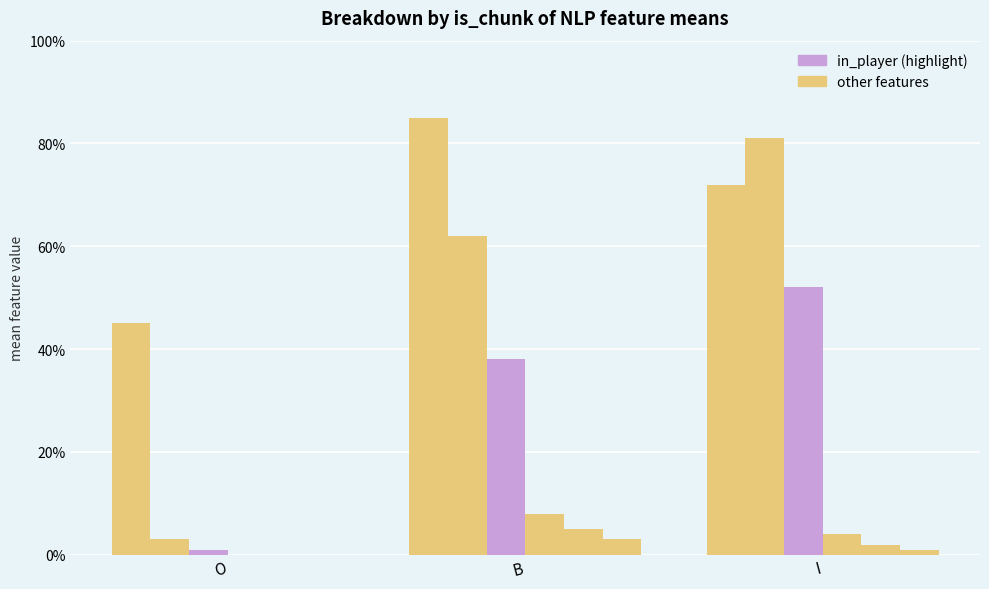

The value of in_coach at O is 0.0. True or false?

True